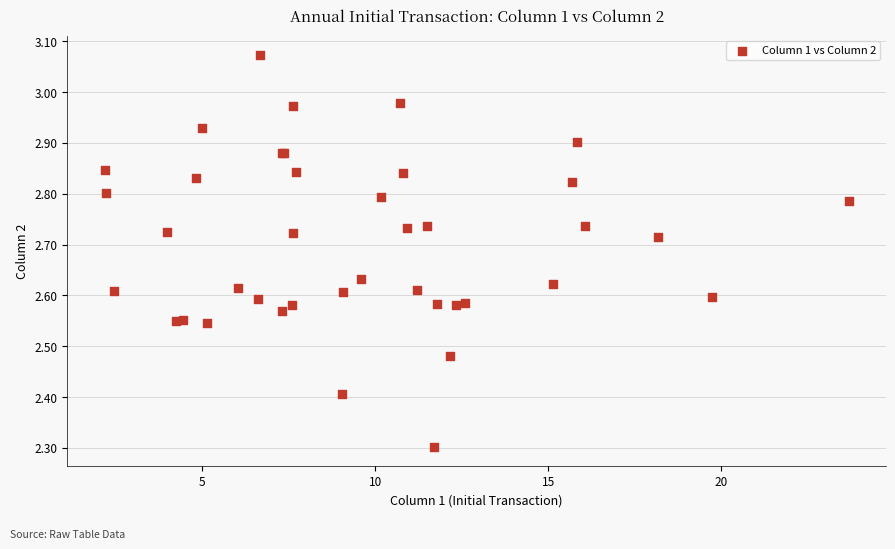

What Y value in the scatter plot is closest to 2?

2.3